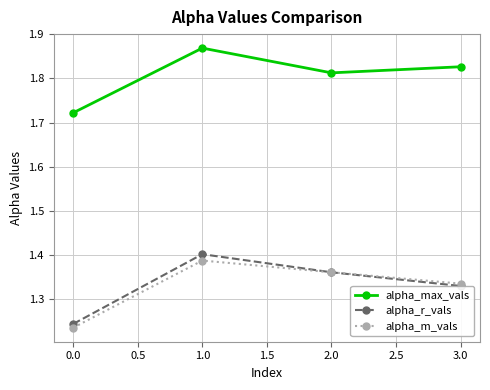

Count the alpha_max_vals values in the range 1 to 2.

4